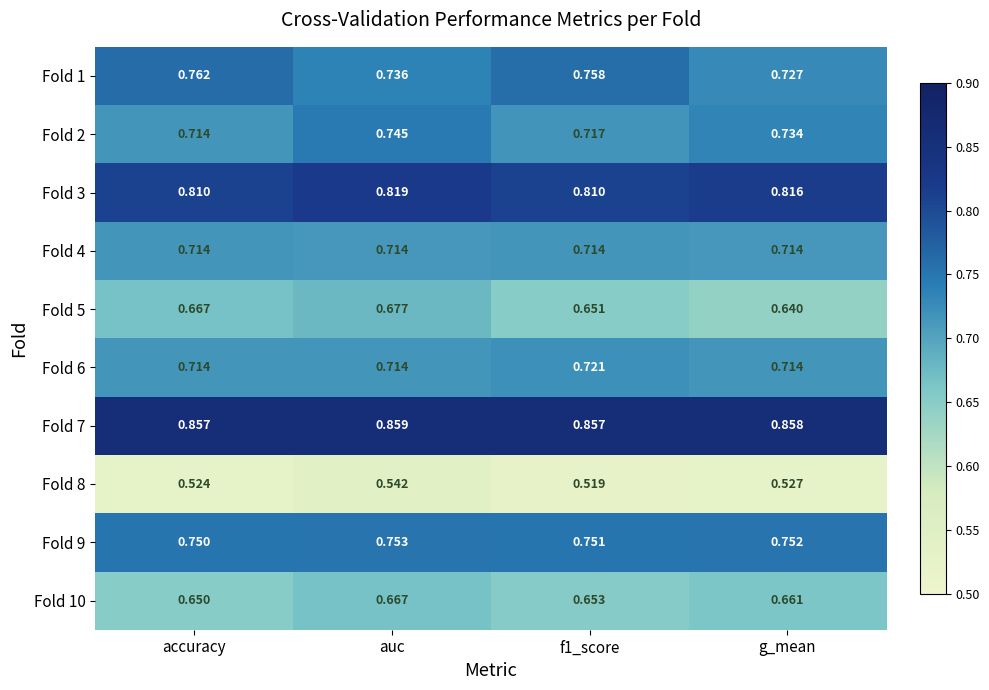

List the series in order of their peak value, highest first.

Fold 7, Fold 3, Fold 1, Fold 9, Fold 2, Fold 6, Fold 4, Fold 5, Fold 10, Fold 8